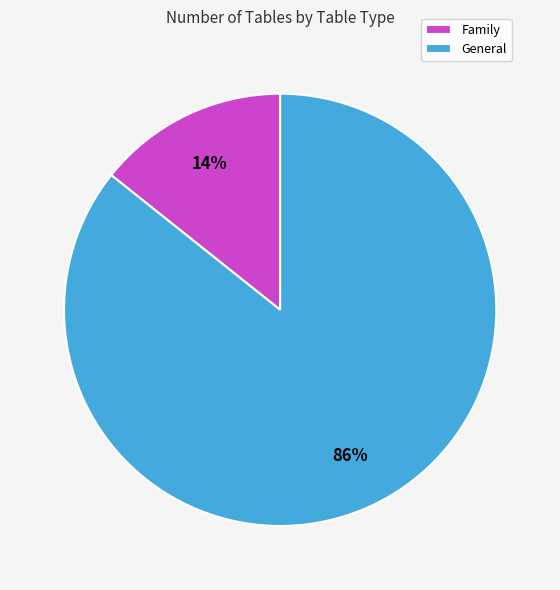

Is there a majority slice in this chart?

Yes